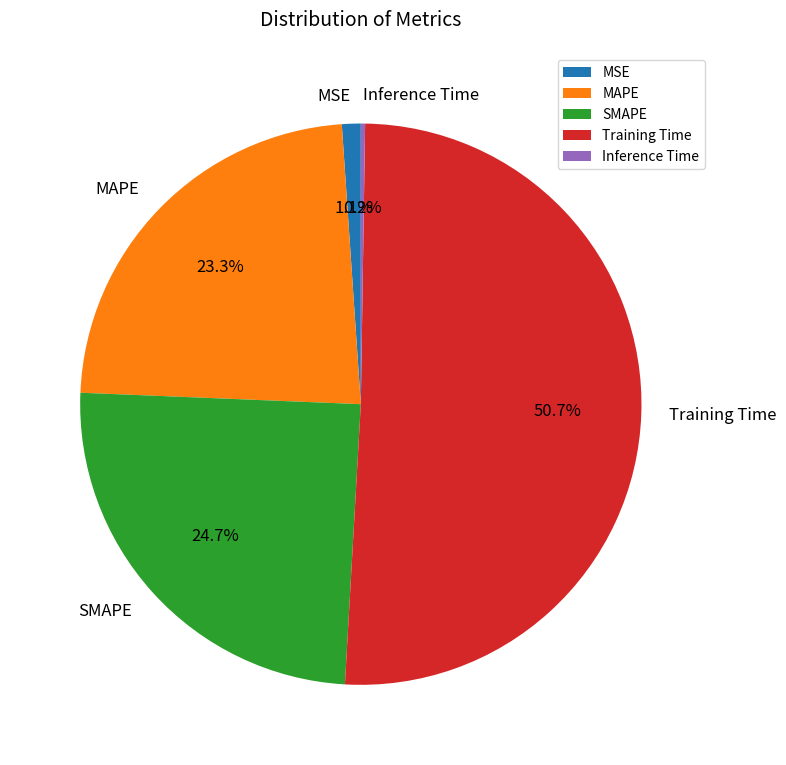

True or false: MSE accounts for 10% of the total.

False